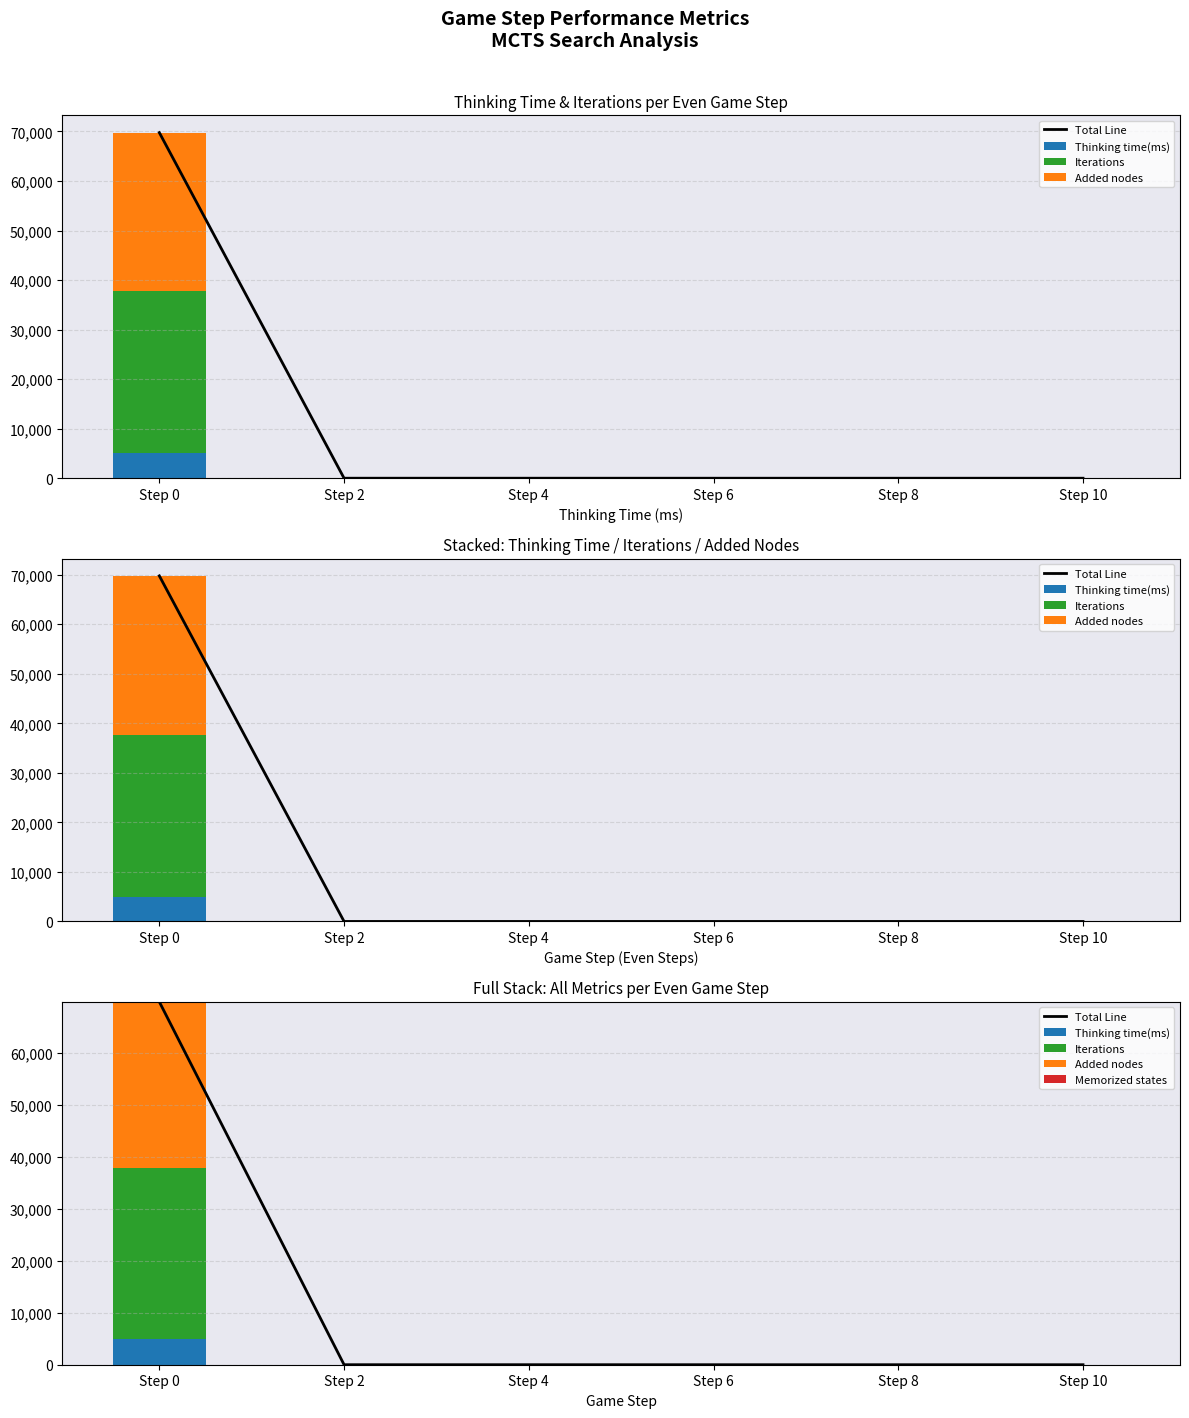

Which series has the largest total across all categories?

Total Line